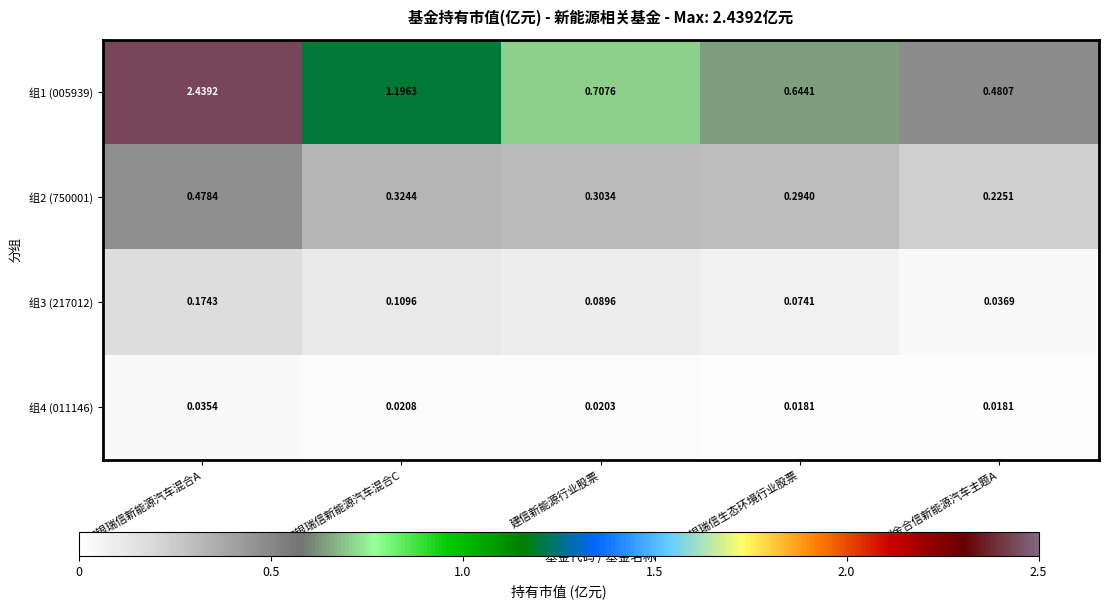

List the series in order of their peak value, lowest first.

组4 (011146), 组3 (217012), 组2 (750001), 组1 (005939)